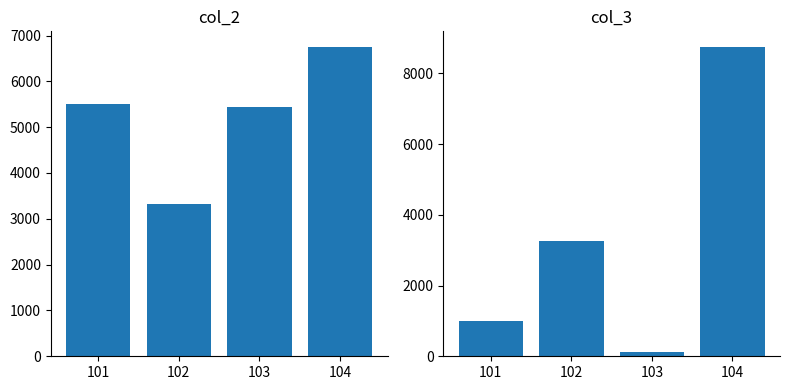

What are all the series names shown in the legend?

col_2, col_3